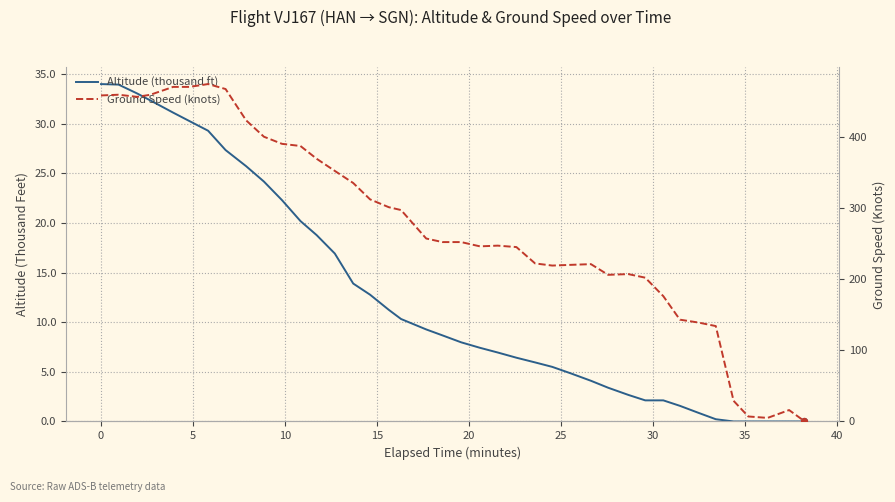

At how many categories does at least one series exceed 361?

13